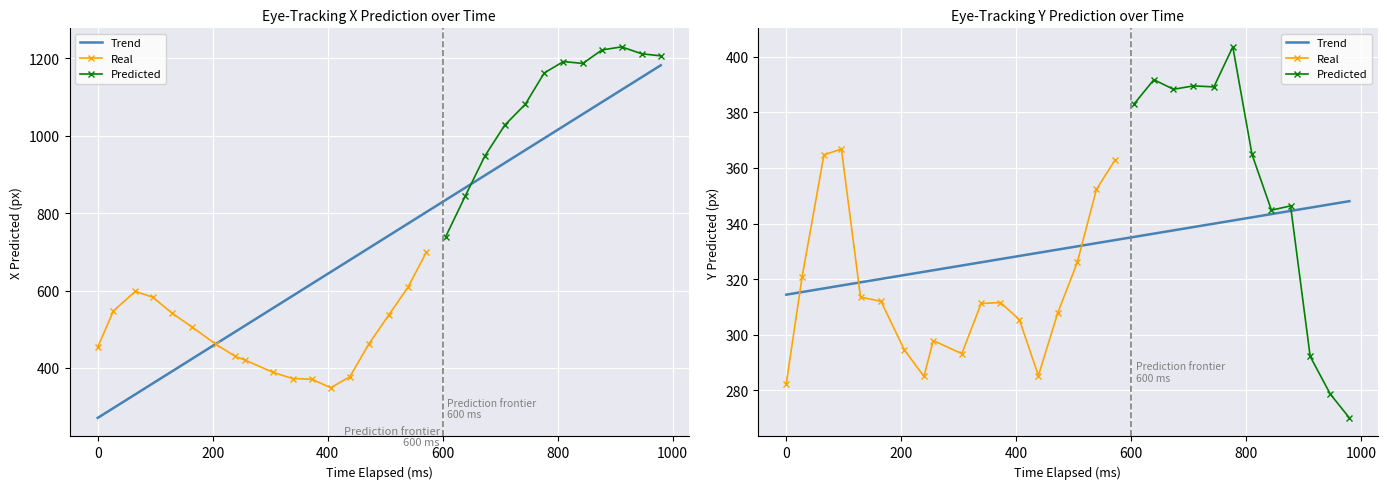

What is the value of the y_pred point at the 5th from the left?

313.6